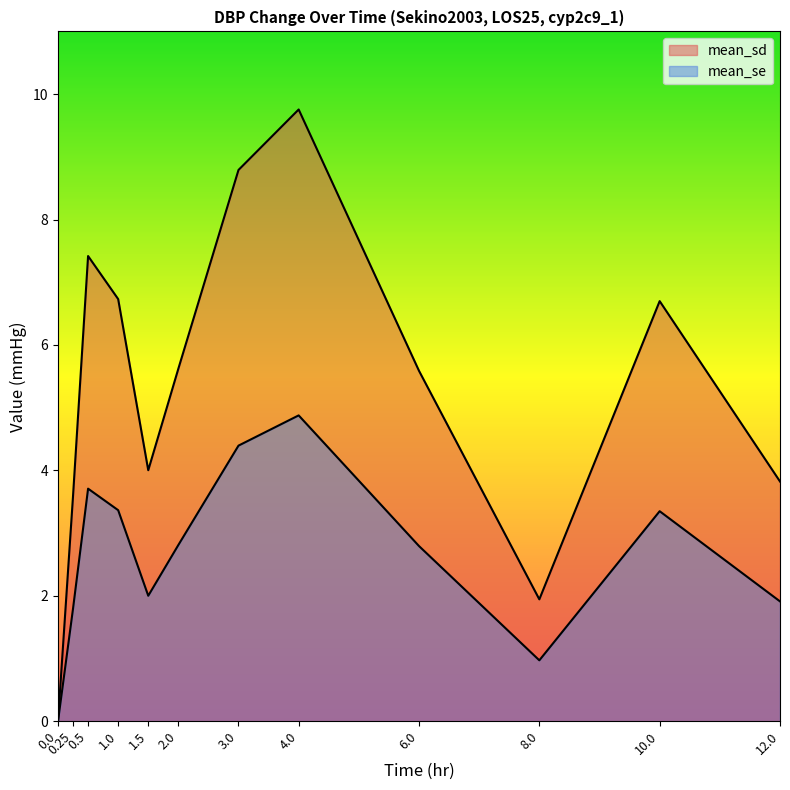

True or false: mean_se and mean_sd intersect in this chart.

False